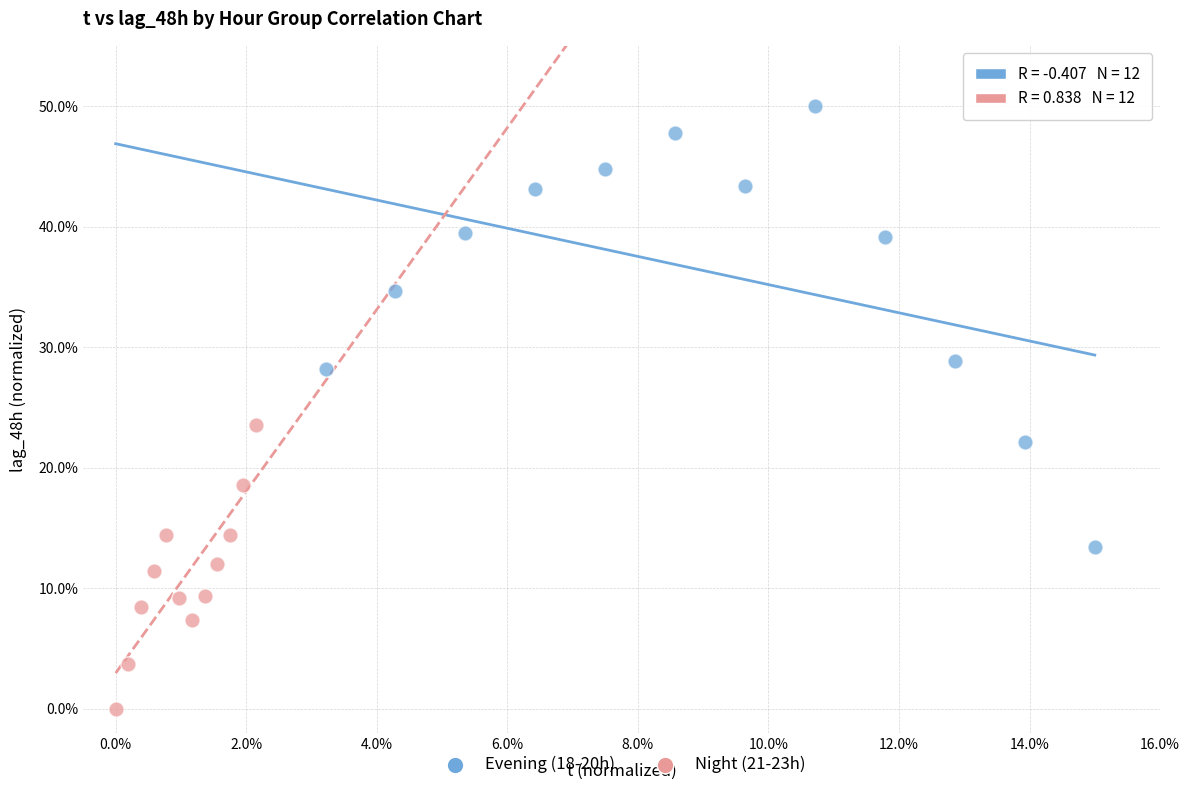

What are all the series names shown in the legend?

Evening (18-20h), Night (21-23h)